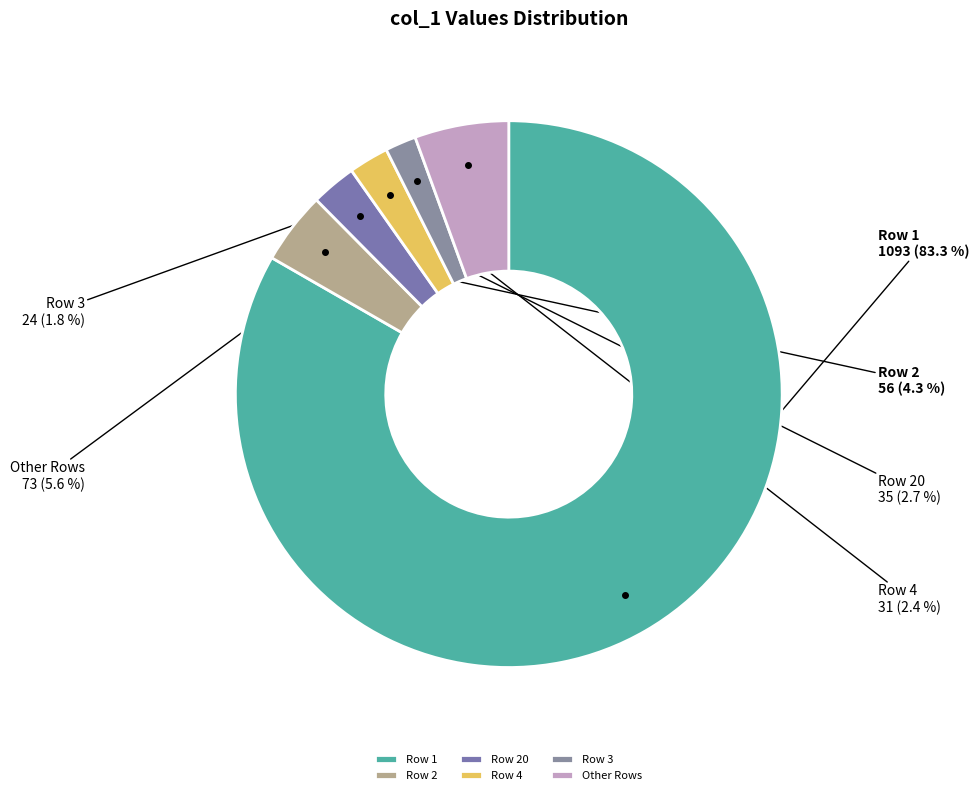

Which category has the biggest portion of the pie?

Row 1